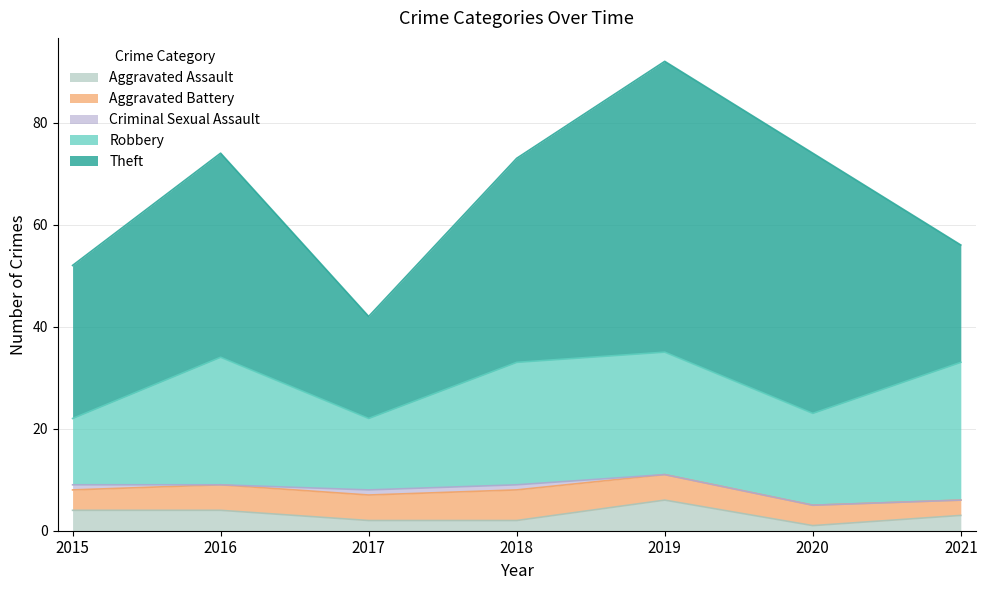

Does the chart have visible grid lines?

Yes